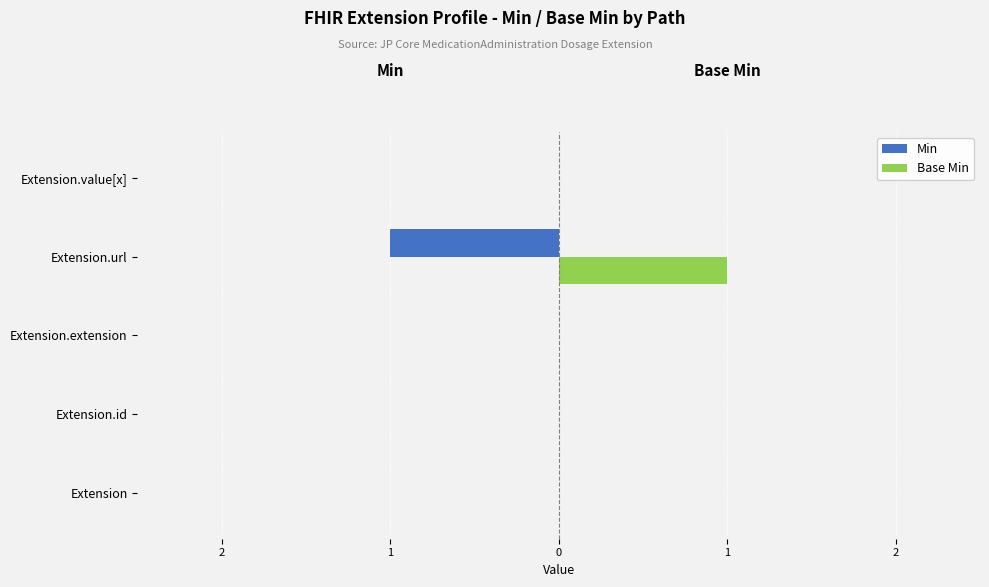

What are all the series names shown in the legend?

Min, Base Min